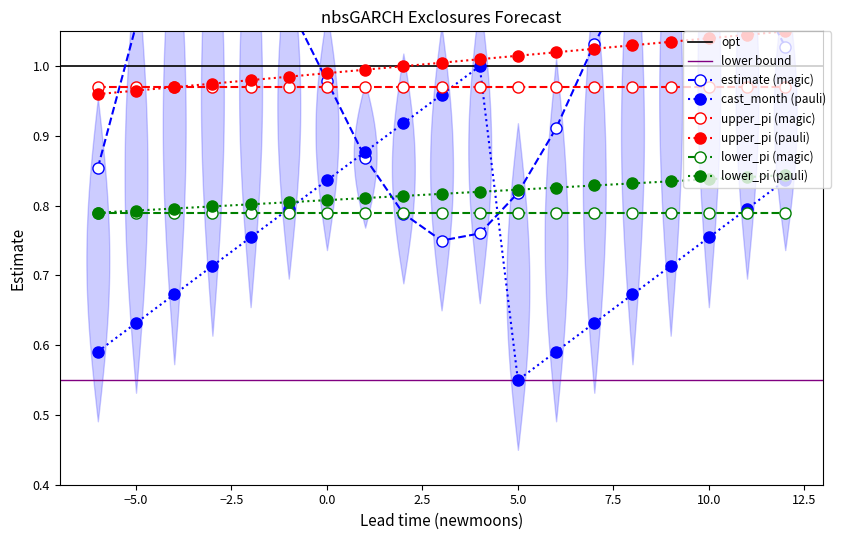

Is the value of cast_month at 7 greater than the value of estimate at 3?

No